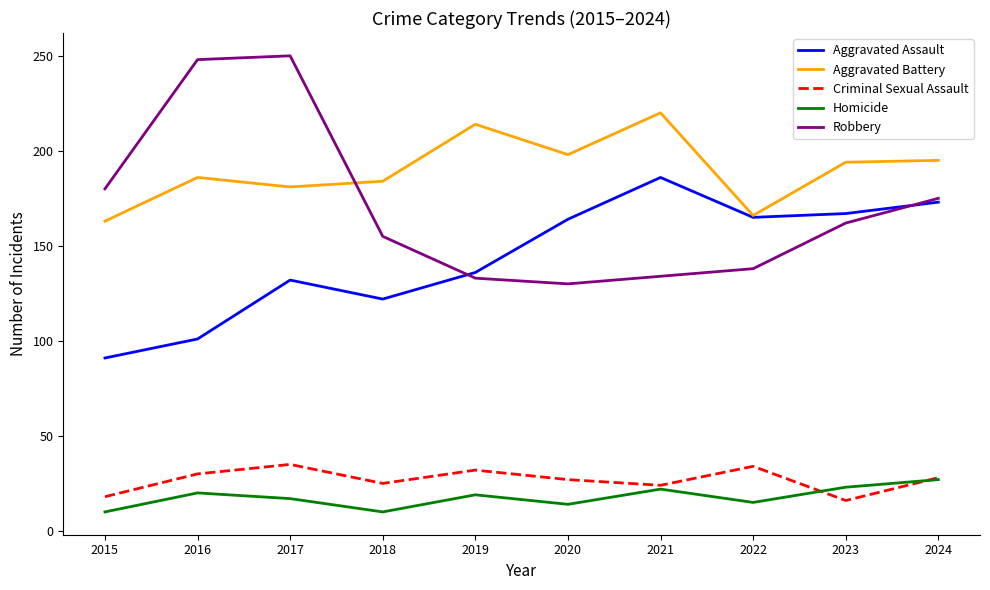

What is the difference between the highest and lowest values at 2019?

195